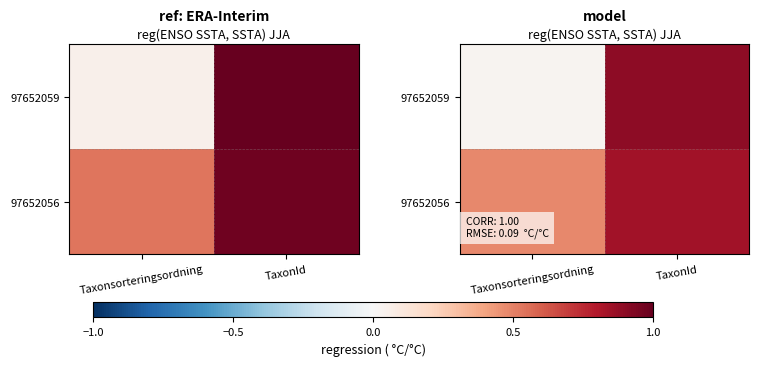

At how many categories does at least one series exceed 0?

2